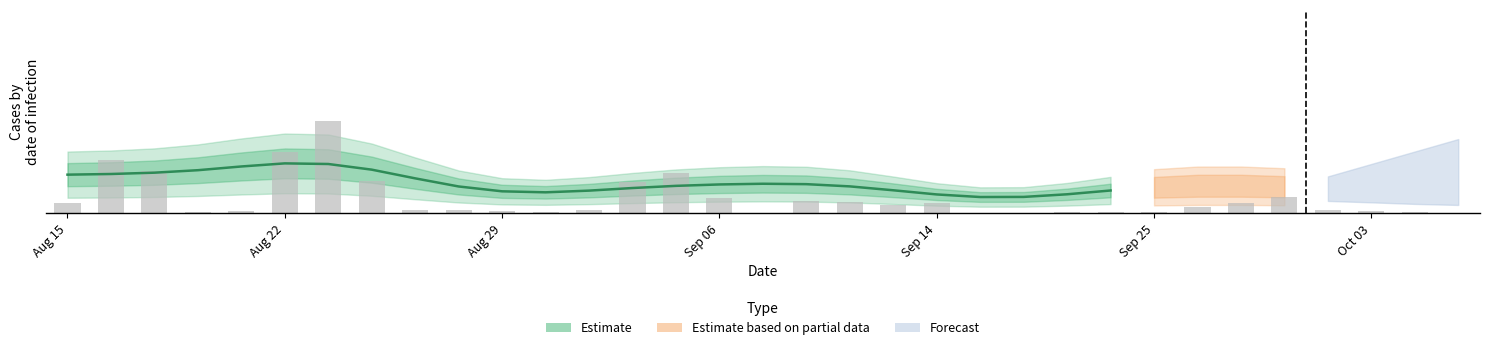

Which has a higher value, Sep 25 or 28?

Sep 25